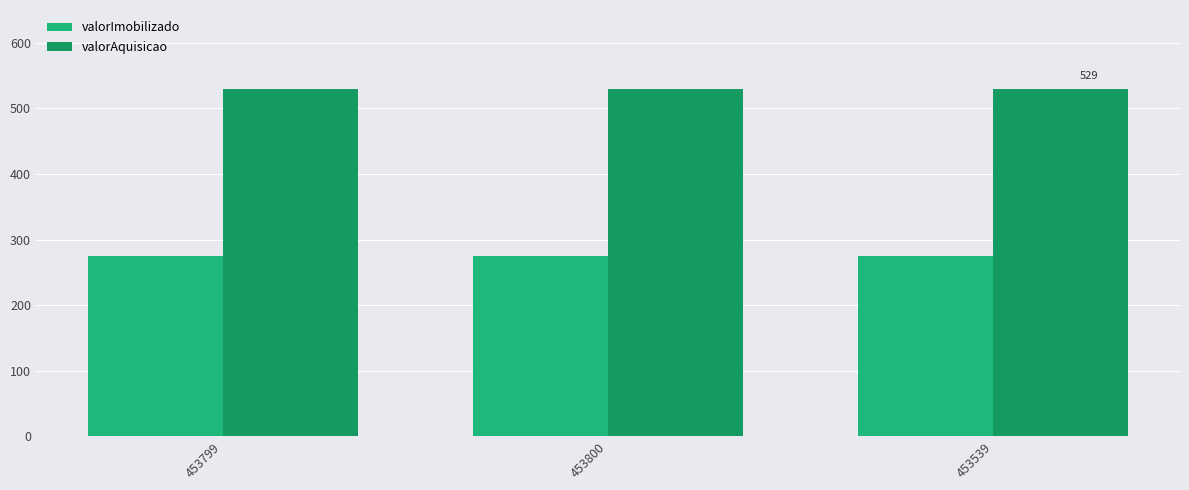

Reading right to left, what are all the values shown in this chart?

valorImobilizado: 453539=275.5	453800=275.5	453799=275.5
valorAquisicao: 453539=529.2	453800=529.2	453799=529.2